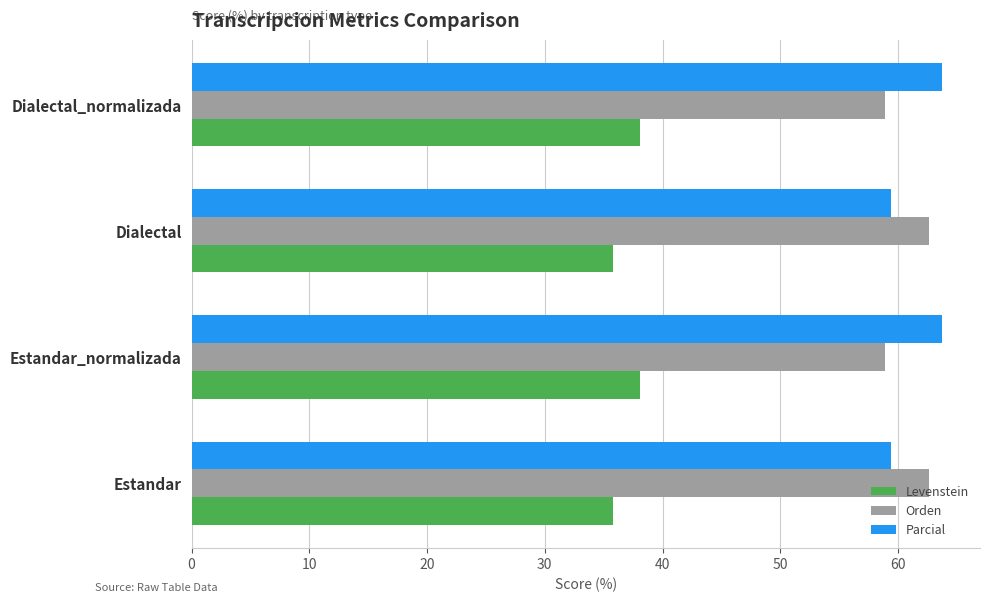

What is the difference between the highest and lowest values at Estandar_normalizada?

25.7